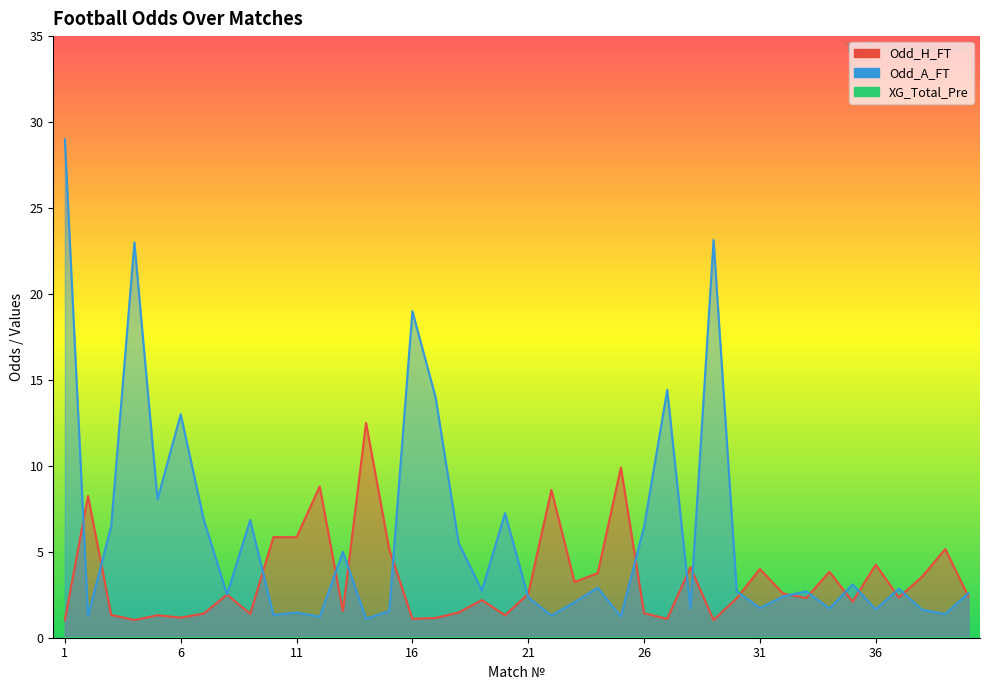

Which series has the largest range (max minus min)?

Odd_A_FT